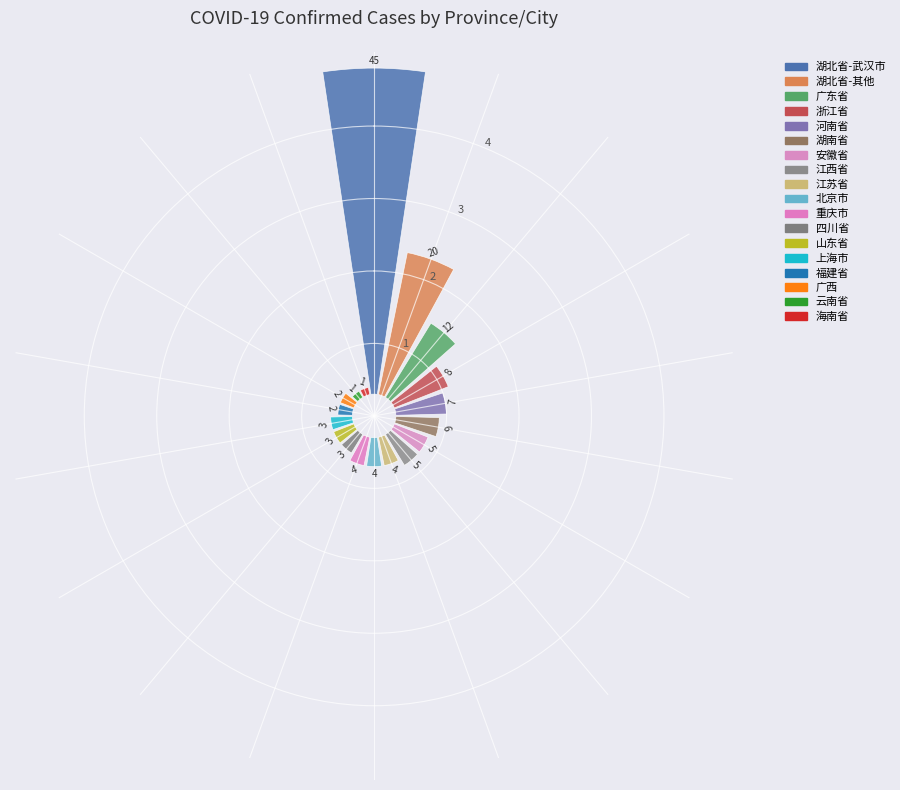

True or false: 2019-12-09 accounts for 1% of the total.

False